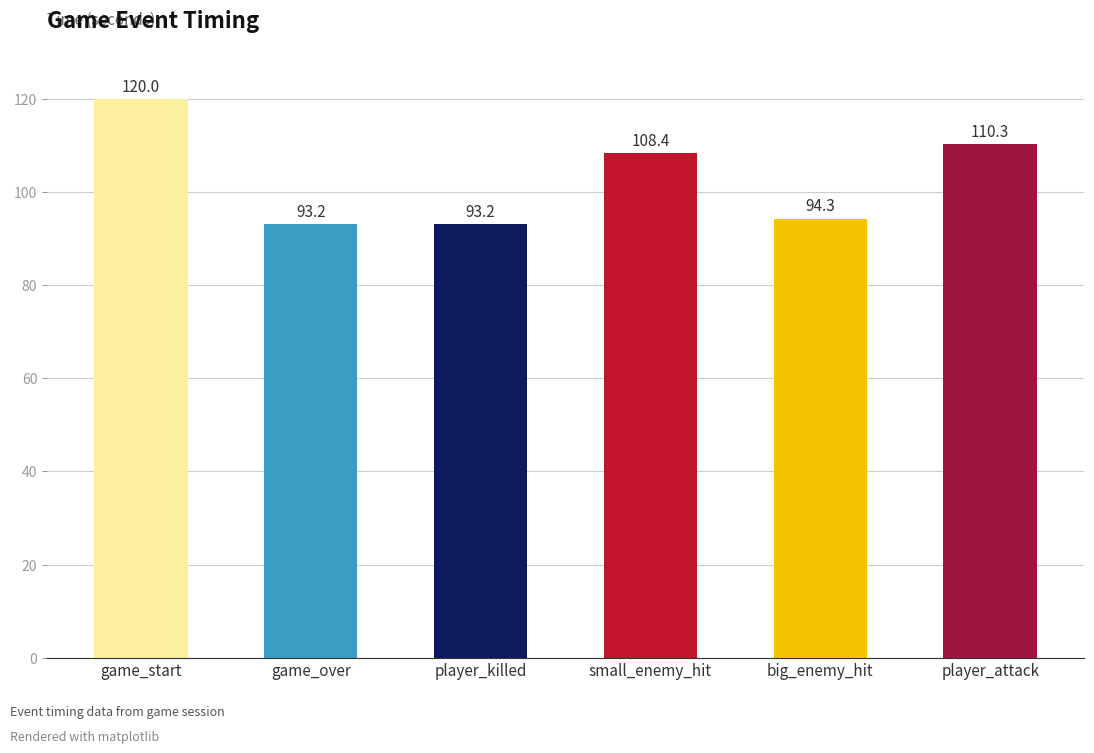

Reading left to right, transcribe all the data shown in this chart.

game_start=120.0	game_over=93.2	player_killed=93.2	small_enemy_hit=108.4	big_enemy_hit=94.3	player_attack=110.3